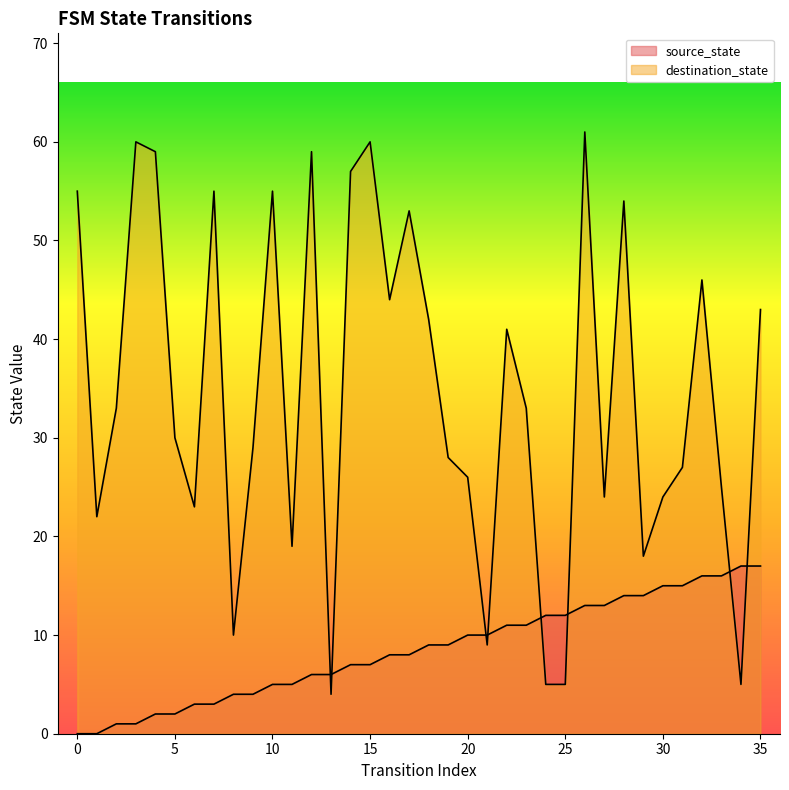

Is the value of destination_state at 31 greater than the value of source_state at 0?

Yes